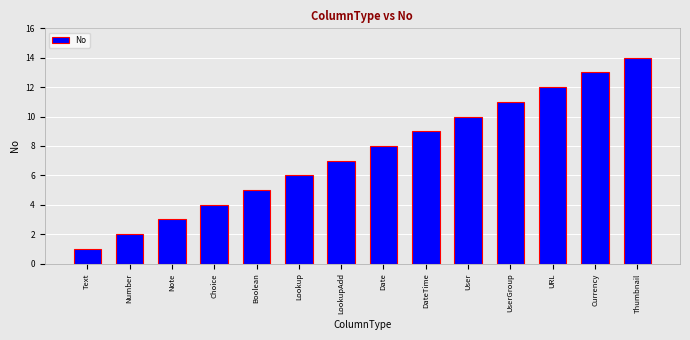

What is the value of the 9th bar from the left?

9